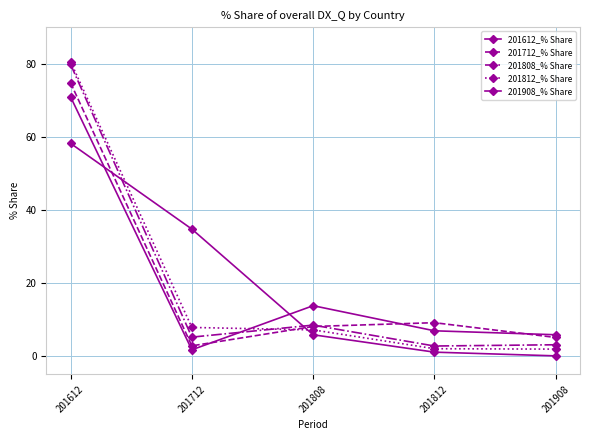

Where do 201612_% Share and 201812_% Share first cross each other?

201712 and 201808